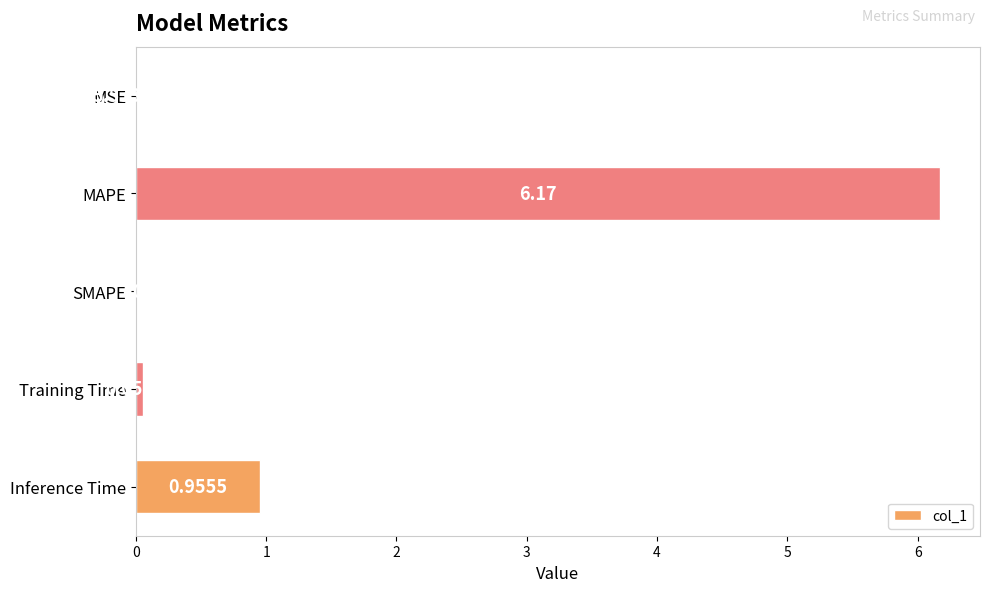

Which has a higher value, MSE or Inference Time?

Inference Time